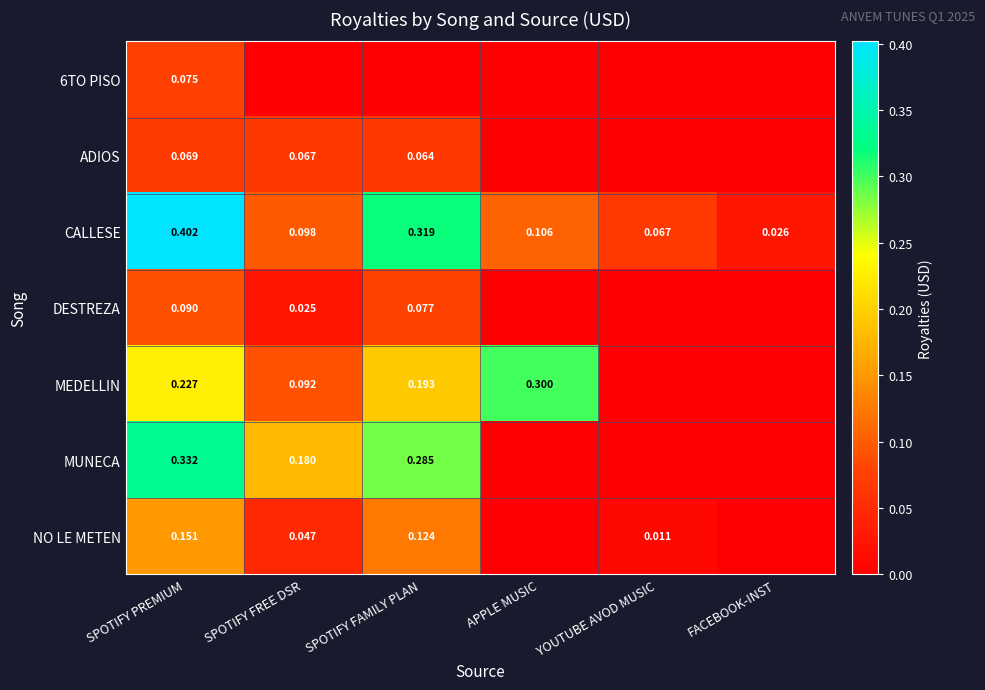

Is the value of MEDELLIN at APPLE MUSIC greater than the value of 6TO PISO at SPOTIFY PREMIUM?

Yes